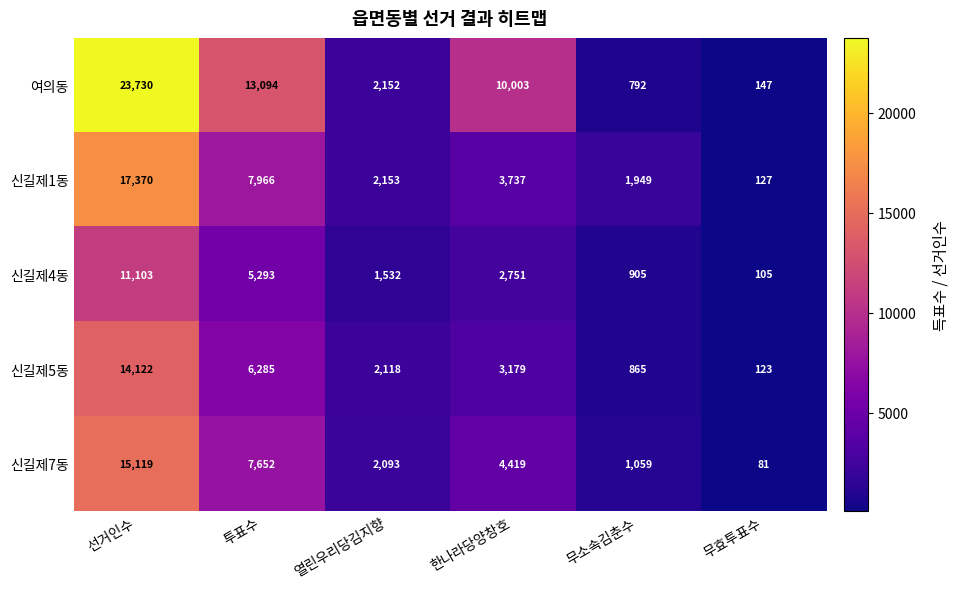

Reading right to left, list all the values displayed in this chart.

여의동: 무효투표수=147	무소속김춘수=792	한나라당양창호=10003	열린우리당김지향=2152	투표수=13094	선거인수=23730
신길제1동: 무효투표수=127	무소속김춘수=1949	한나라당양창호=3737	열린우리당김지향=2153	투표수=7966	선거인수=17370
신길제4동: 무효투표수=105	무소속김춘수=905	한나라당양창호=2751	열린우리당김지향=1532	투표수=5293	선거인수=11103
신길제5동: 무효투표수=123	무소속김춘수=865	한나라당양창호=3179	열린우리당김지향=2118	투표수=6285	선거인수=14122
신길제7동: 무효투표수=81	무소속김춘수=1059	한나라당양창호=4419	열린우리당김지향=2093	투표수=7652	선거인수=15119